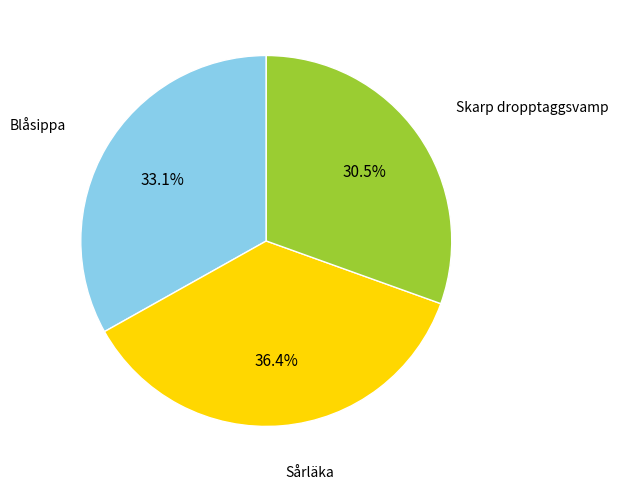

Combined, what portion of the pie is Sårläka and Skarp dropptaggsvamp?

66.9%